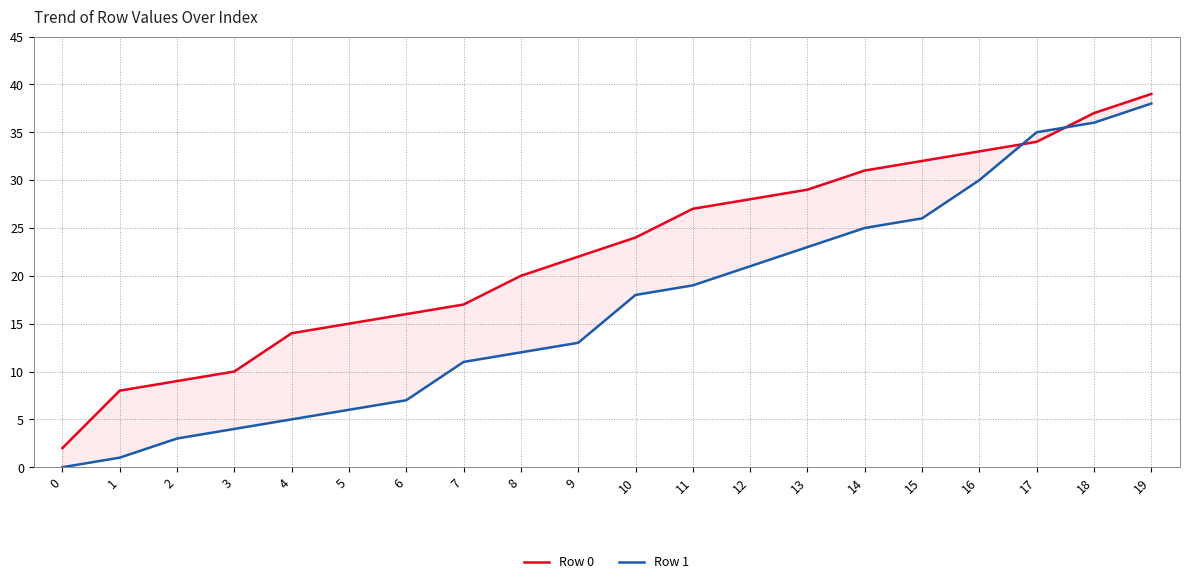

The Row 1 series shows 0 at 0. True or false?

True